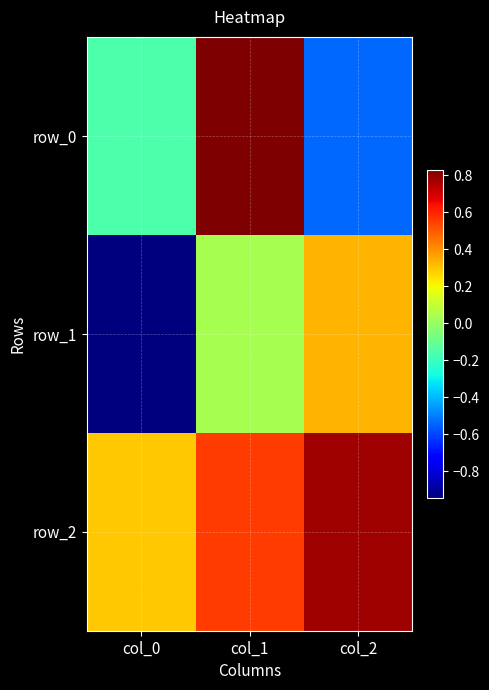

What is the average value of the row_1 series?

-0.2